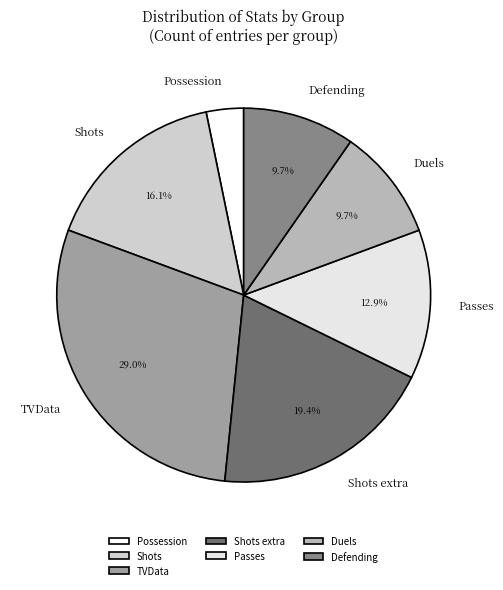

The Duels slice represents 4% of the pie. True or false?

False